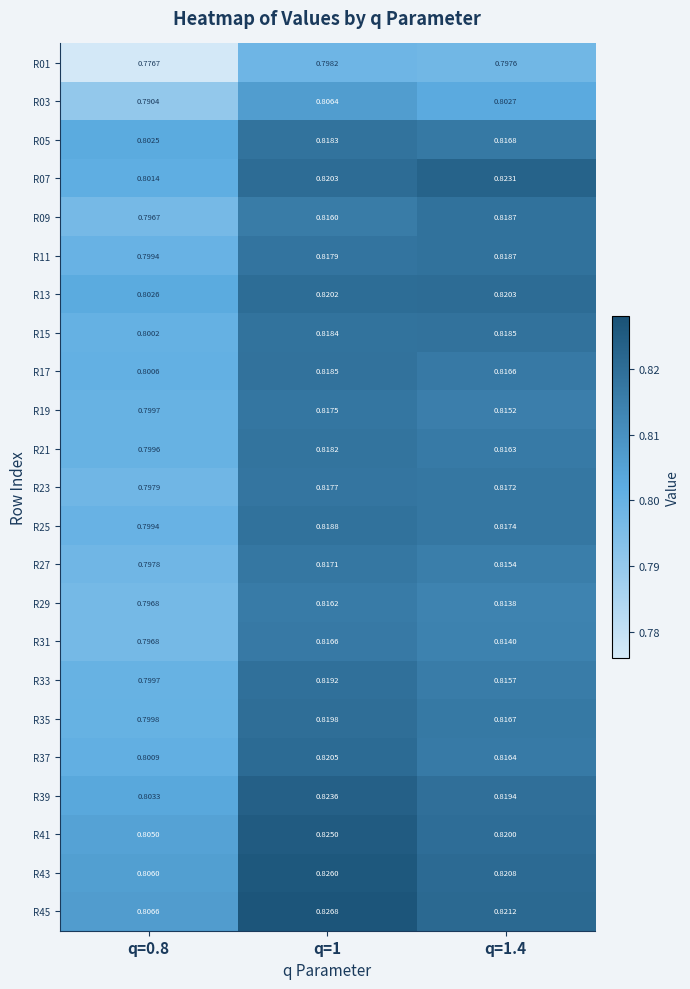

Is the value of R29 at q=1.4 greater than the value of R07 at q=1?

No